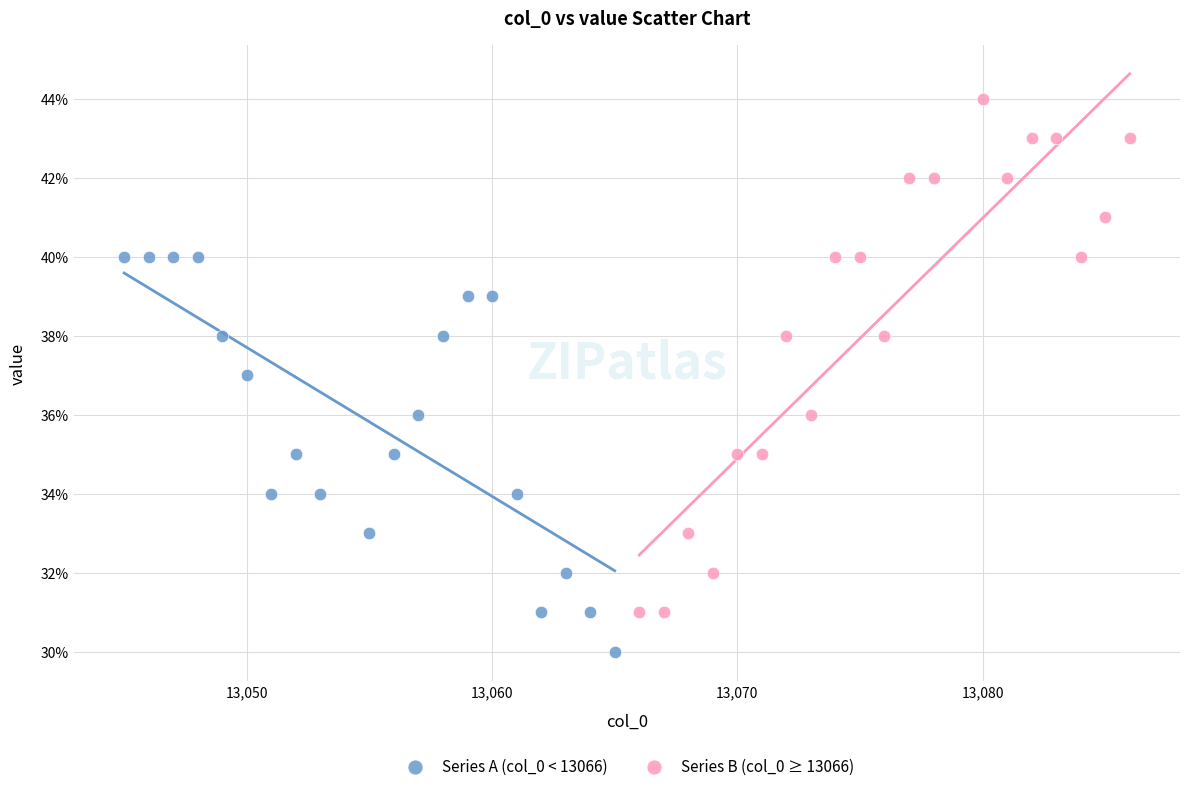

Which series has the widest spread of Y values?

Series B (col_0 ≥ 13066)